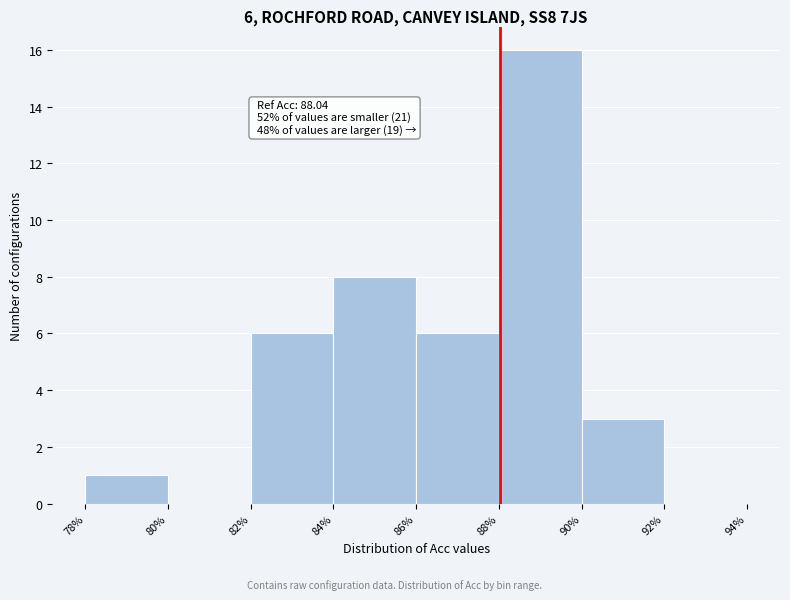

Over which range of the x-axis is the bar tallest?

88% to 90%